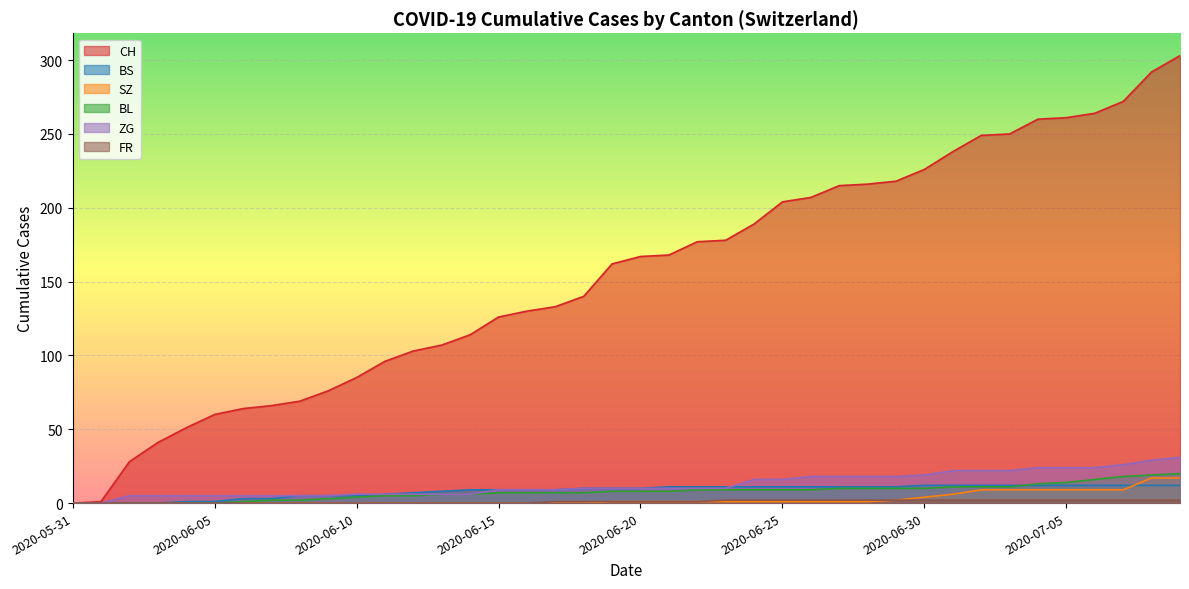

What is the value of the FR point at the 34th from the left?

2